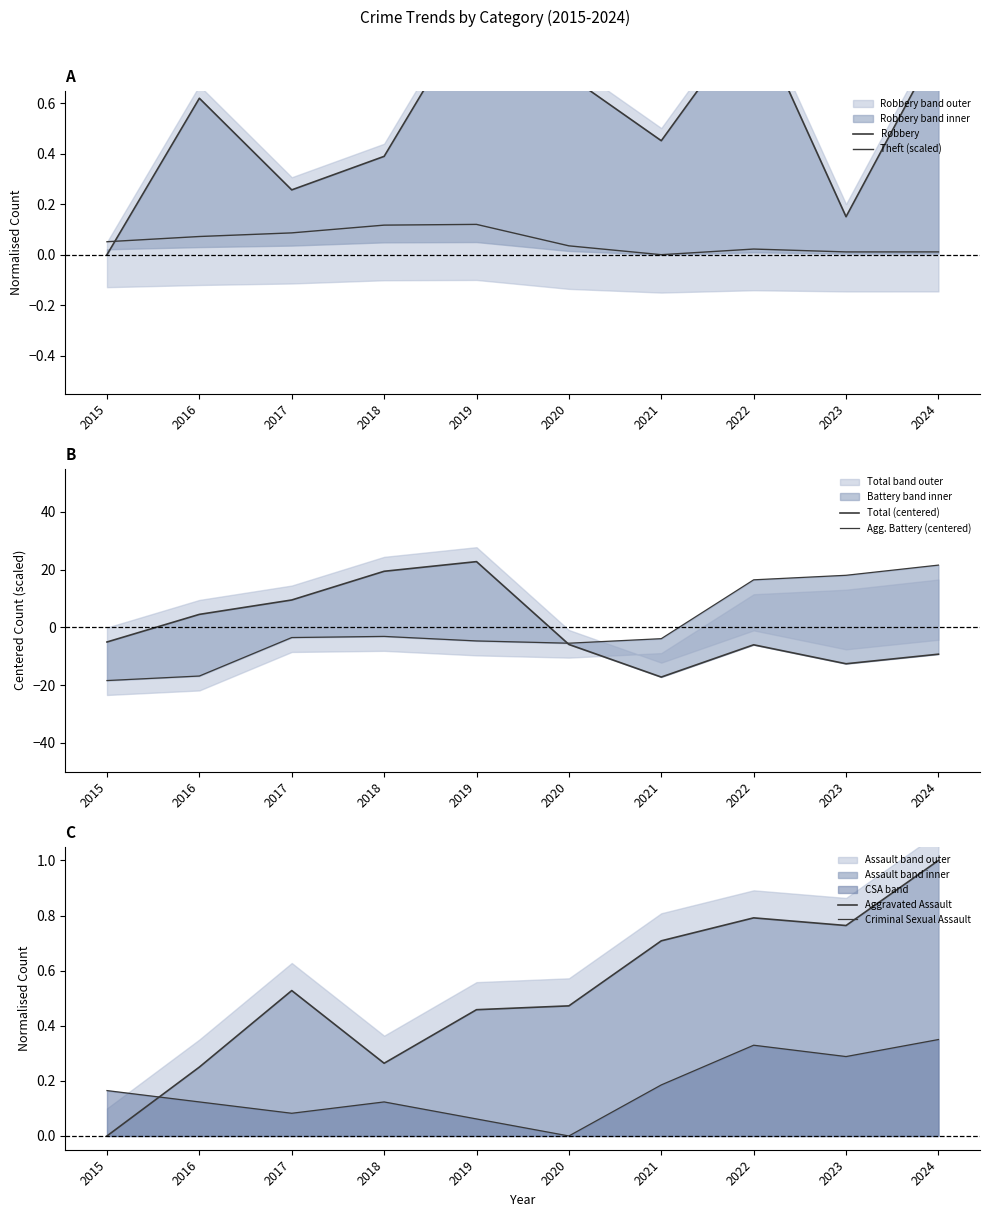

Which series has the widest spread of values?

Total (centered)